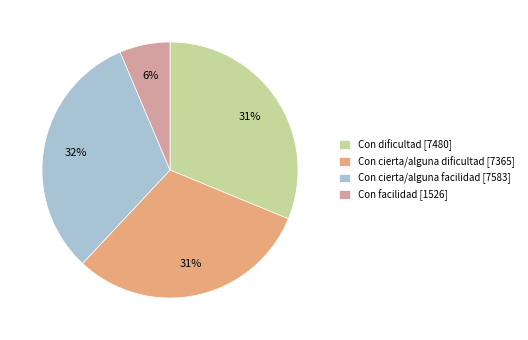

Is it true that Con facilidad is 6% of the pie?

True